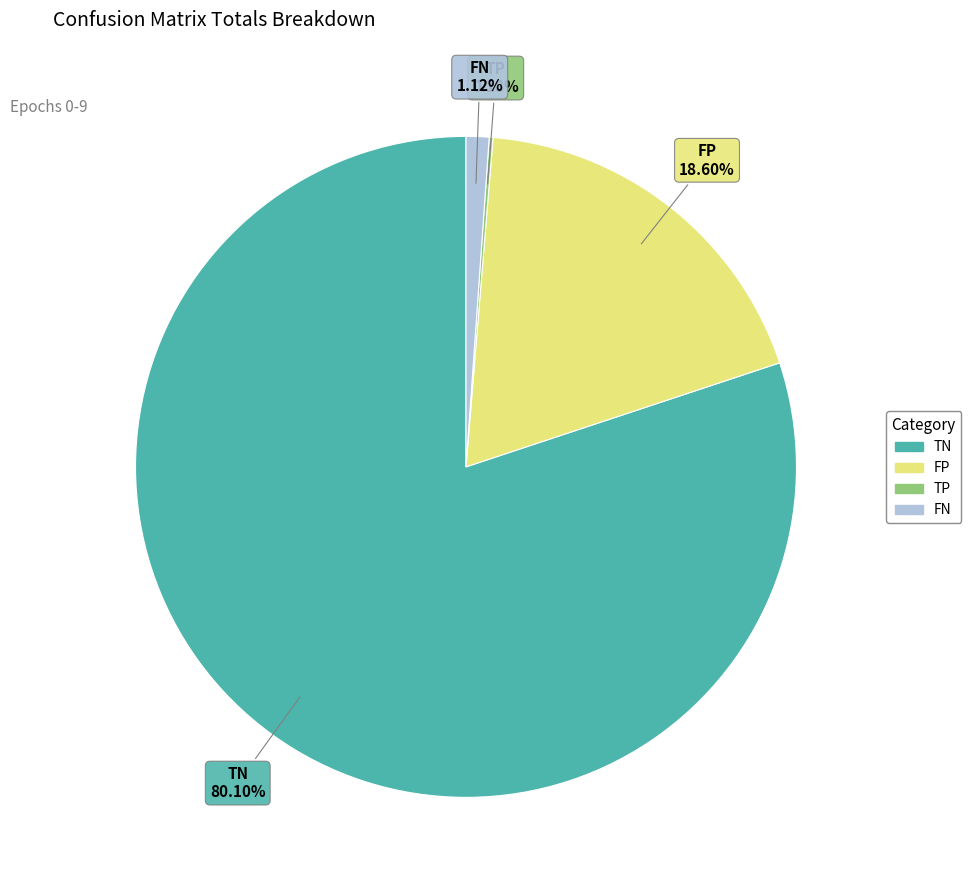

Is there a majority slice in this chart?

Yes